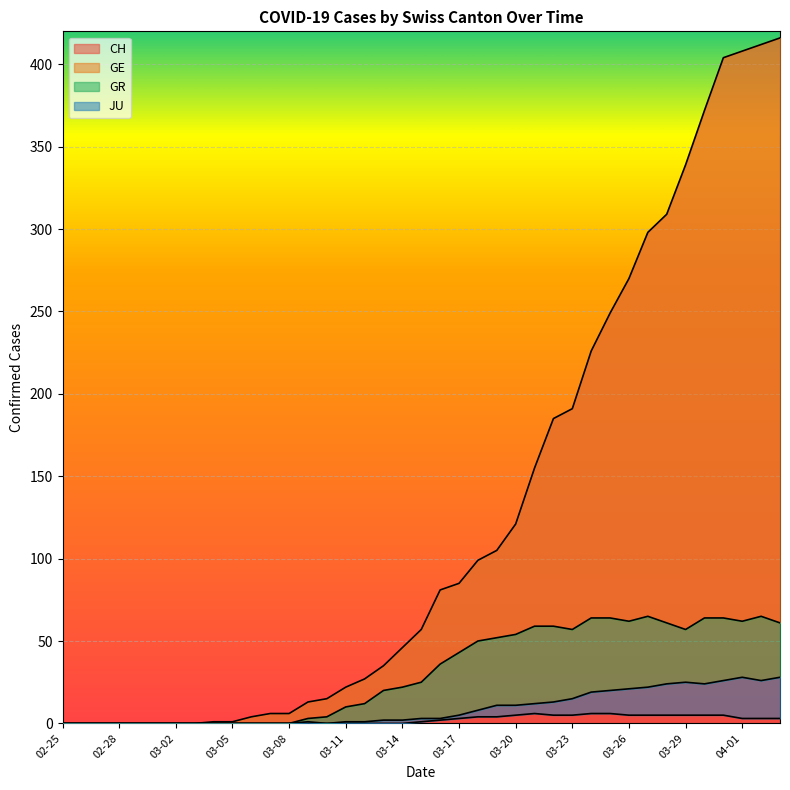

Between 2020-03-01 and 2020-03-18, which is larger?

2020-03-18